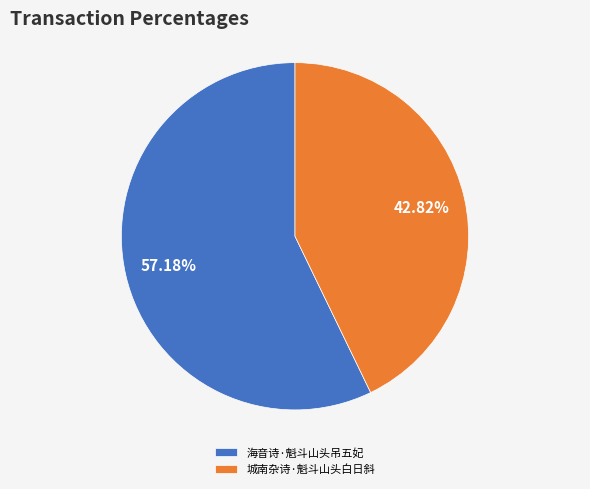

What is the ratio of the value at 海音诗·魁斗山头吊五妃 to the value at 城南杂诗·魁斗山头白日斜?

1.3